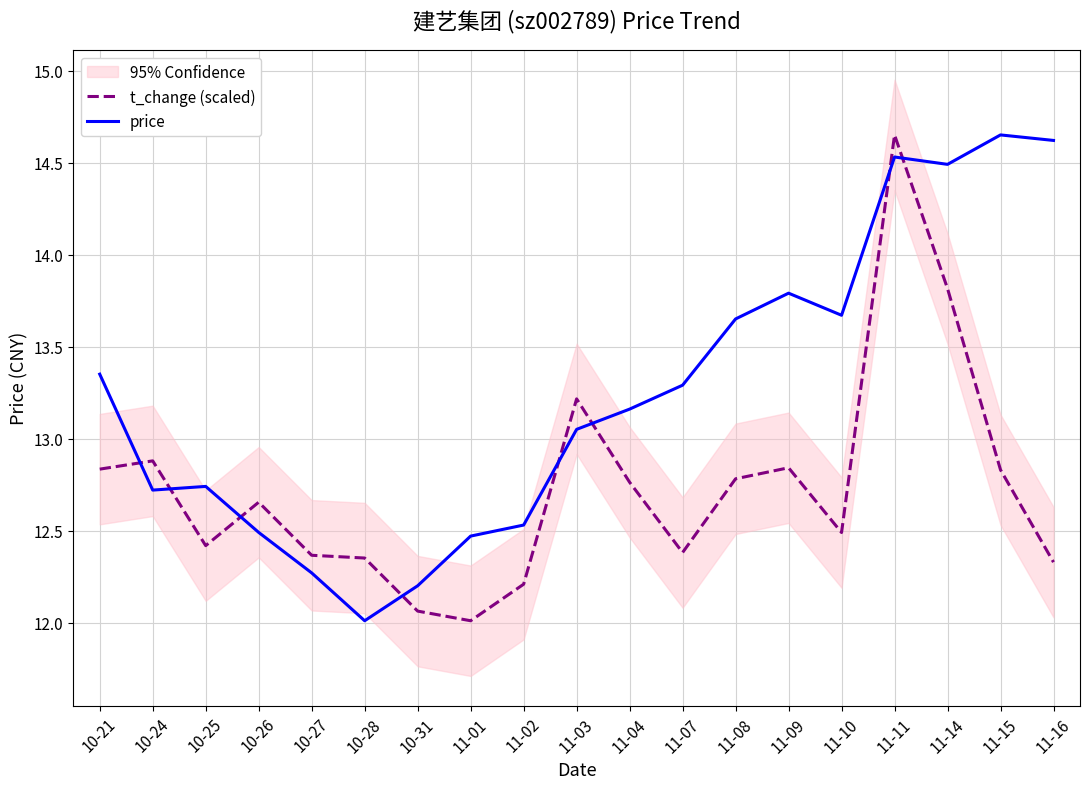

List the labels in order of t_change (scaled) value, largest first.

11-11, 11-14, 11-03, 10-24, 11-09, 10-21, 11-15, 11-08, 11-04, 10-26, 11-10, 10-25, 11-07, 10-27, 10-28, 11-16, 11-02, 10-31, 11-01